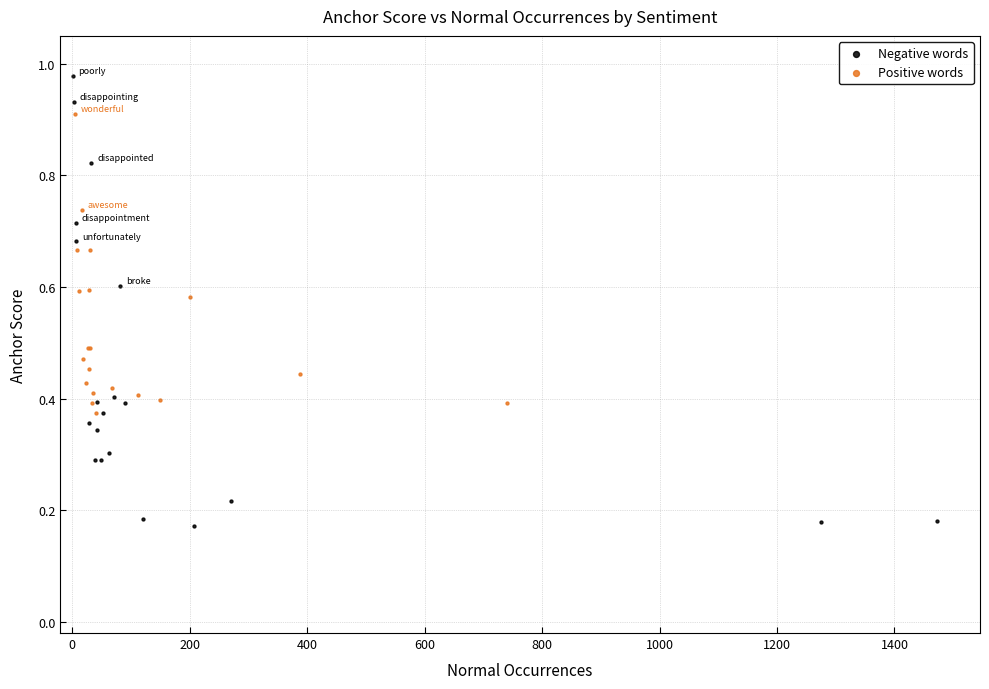

Which series has the widest spread of Y values?

Negative words